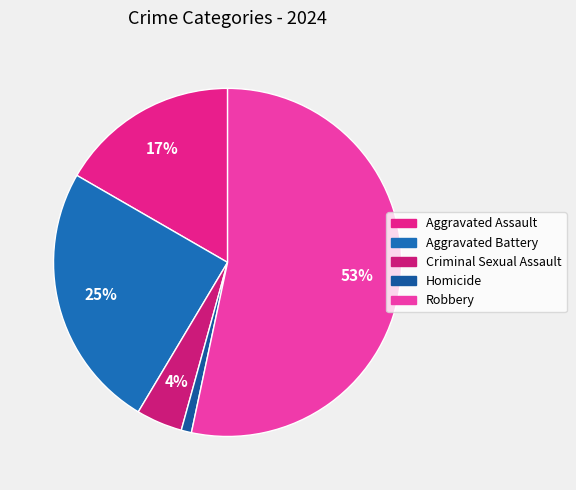

How many slices are in this pie chart?

5